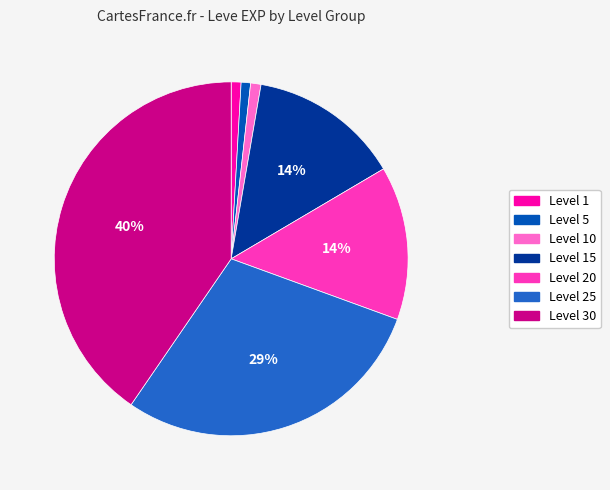

What is the largest slice in the pie chart?

Level 30